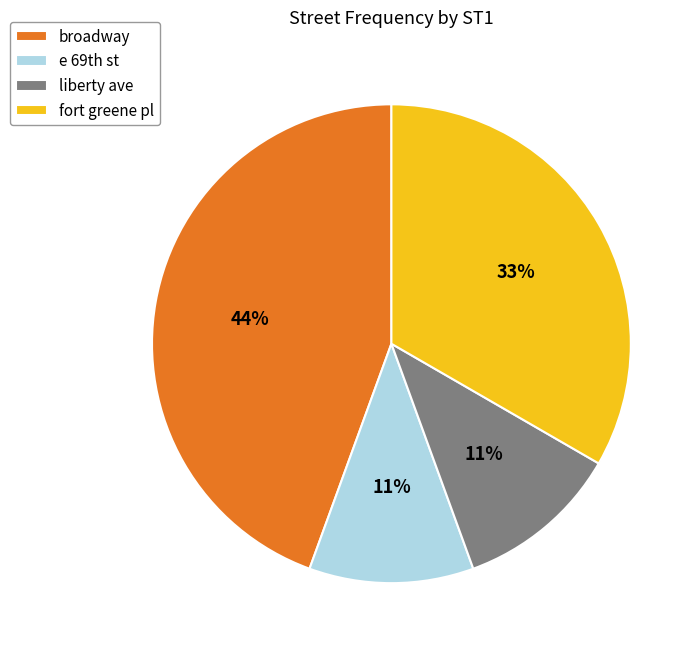

Which category has the biggest portion of the pie?

broadway